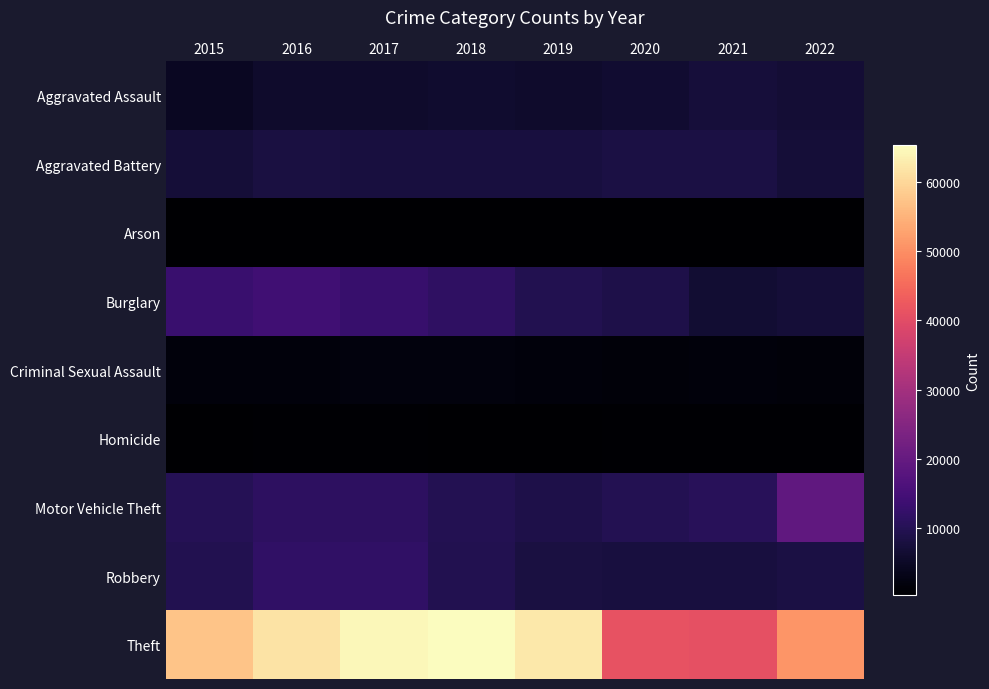

What is the total value across all series at 2021?

84533